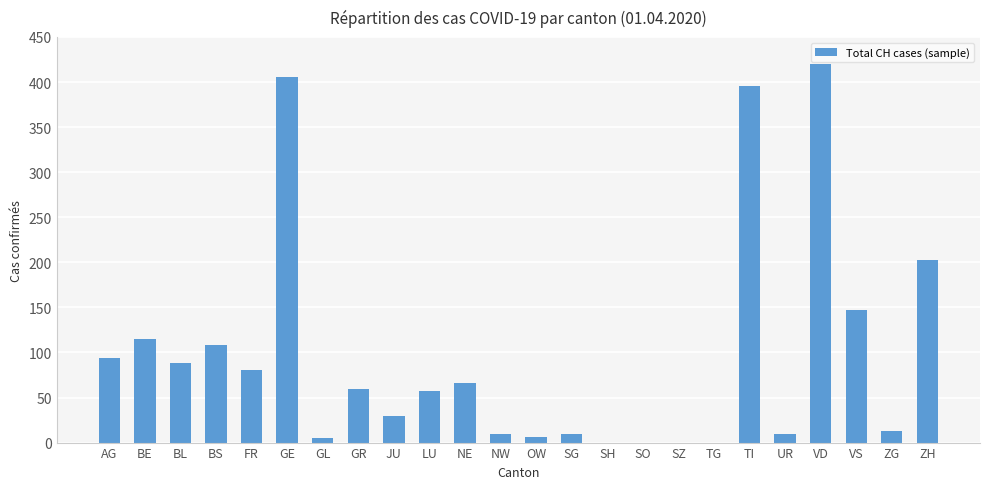

What is the change in value from TG to UR?

+10